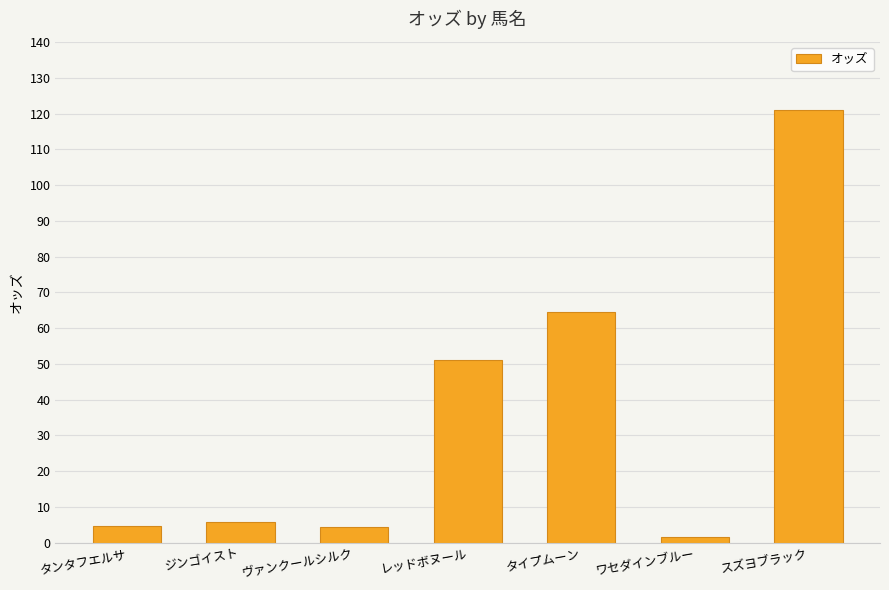

At which label is the value closest to 61?

タイプムーン